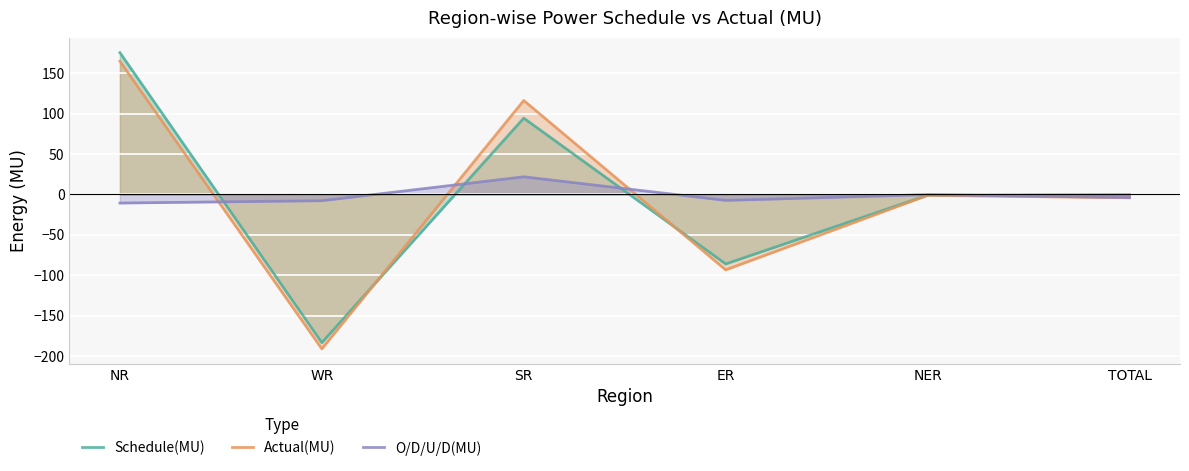

What is the total value across all series at NER?

-2.2